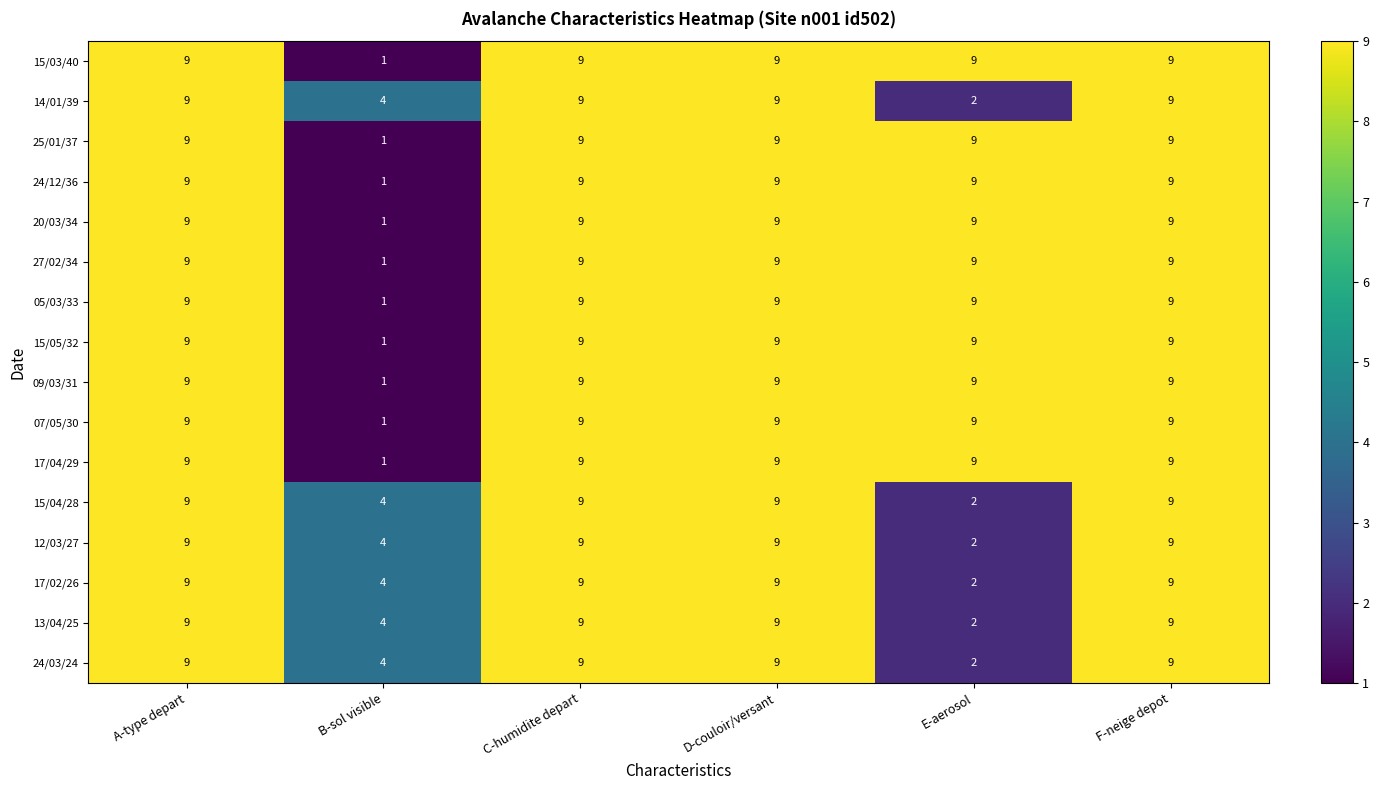

Count the number of data series in this chart.

16